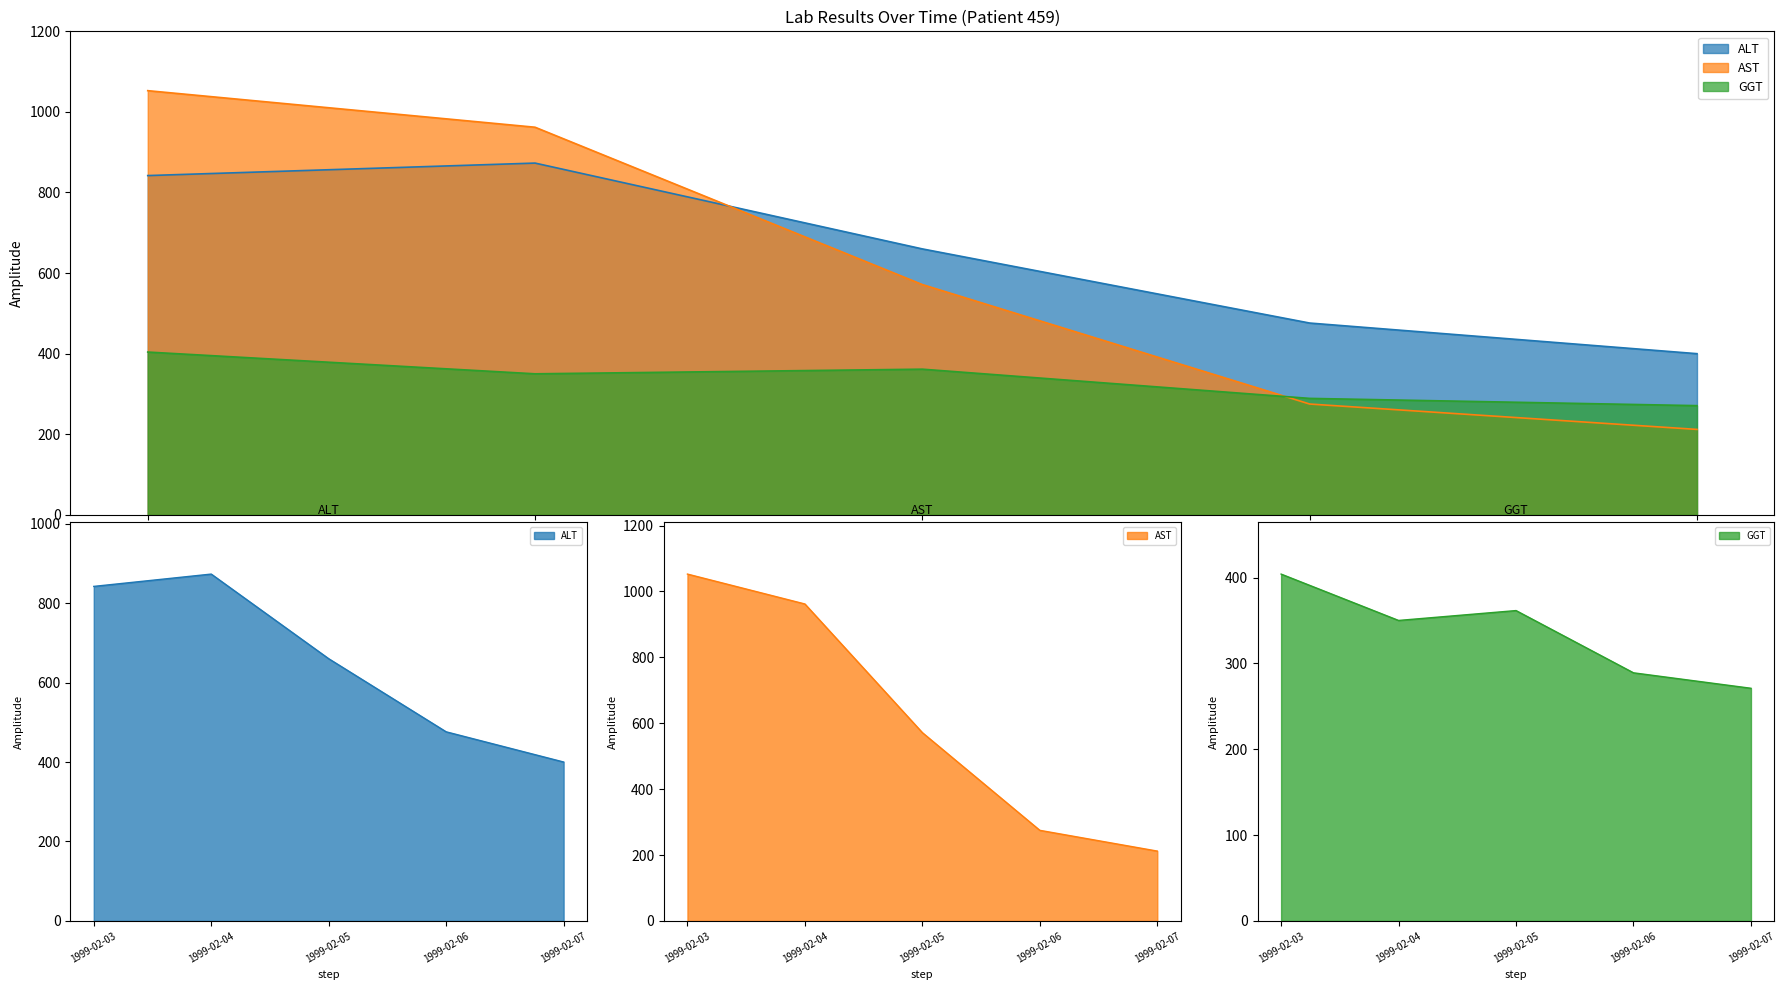

List the labels in order of ALT value, smallest first.

1999-02-07, 1999-02-06, 1999-02-05, 1999-02-03, 1999-02-04